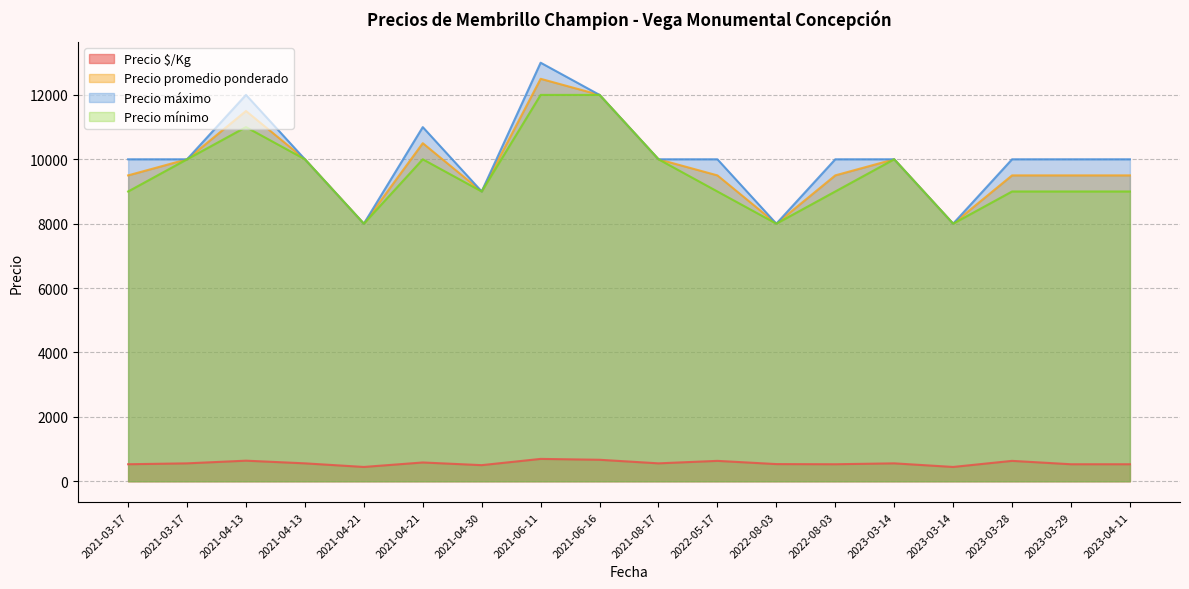

Which has a higher value, 2022-08-03 or 2021-06-16?

2021-06-16